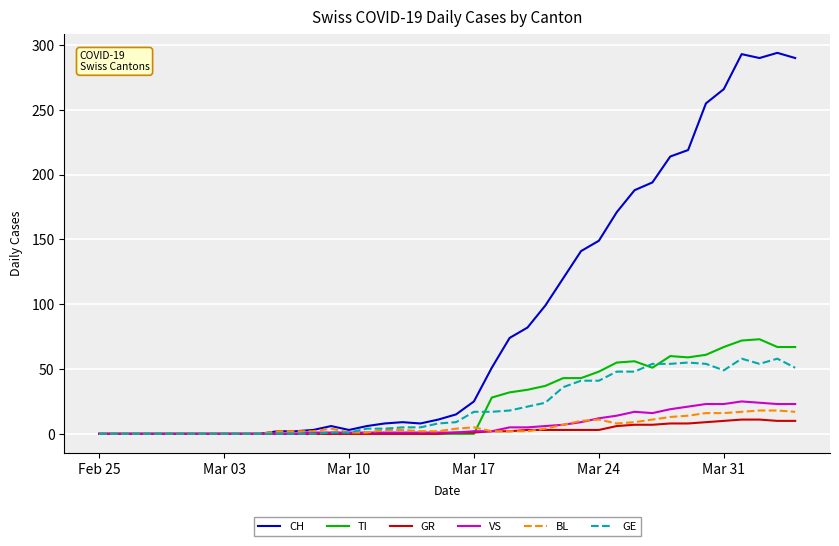

Which series has the largest range (max minus min)?

CH